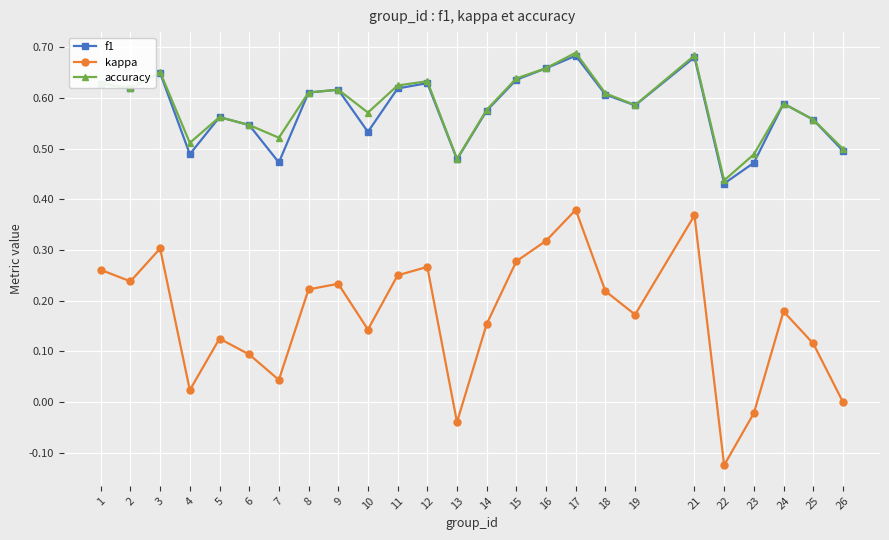

True or false: f1 and kappa intersect in this chart.

False